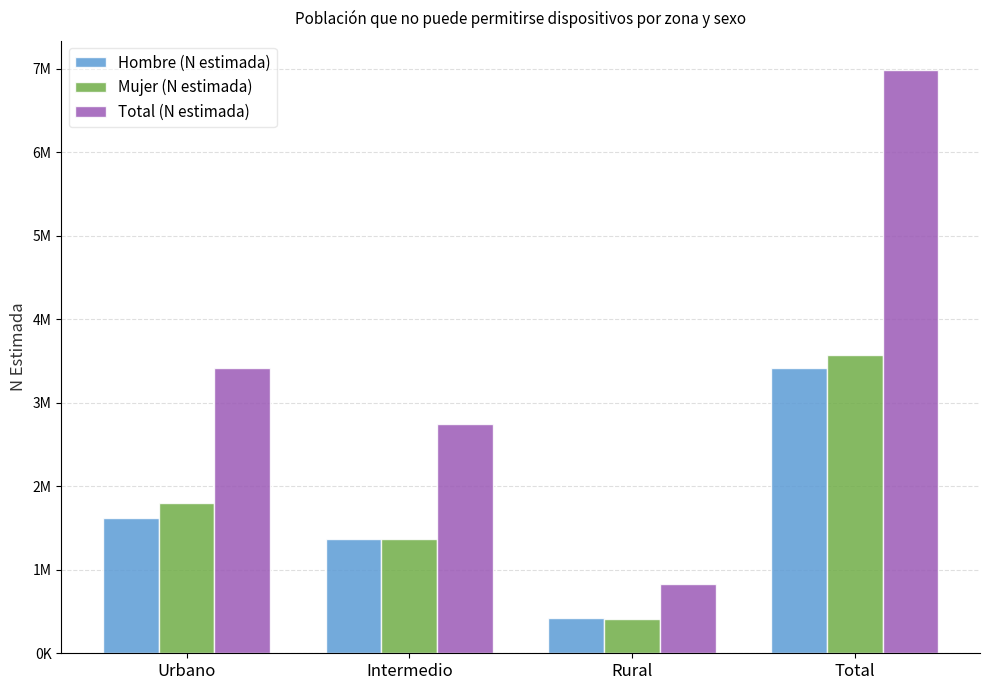

Does the chart contain any negative values?

No